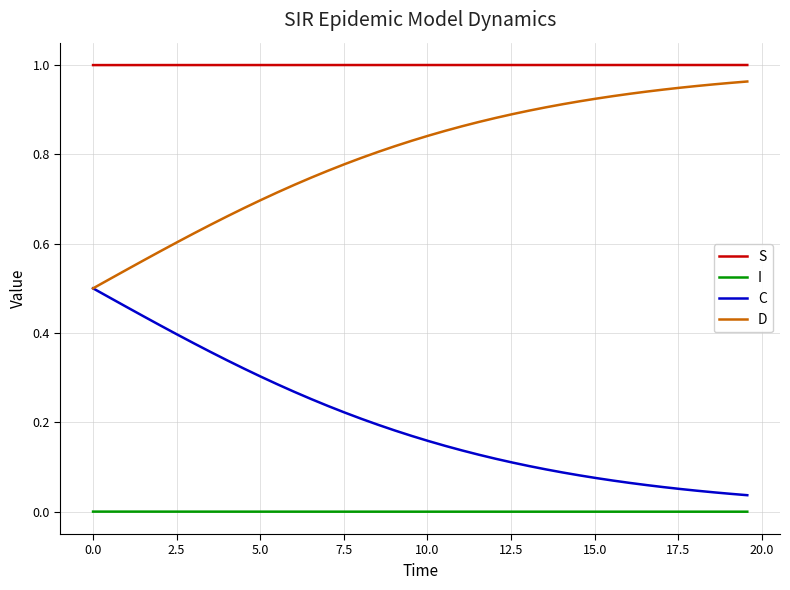

True or false: S and C cross at least once.

False